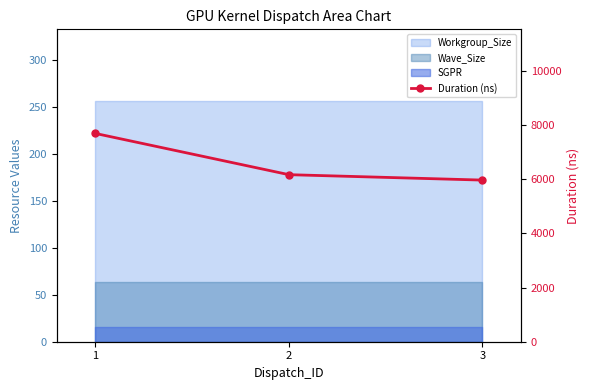

List the labels in order of value, smallest first.

3, 2, 1